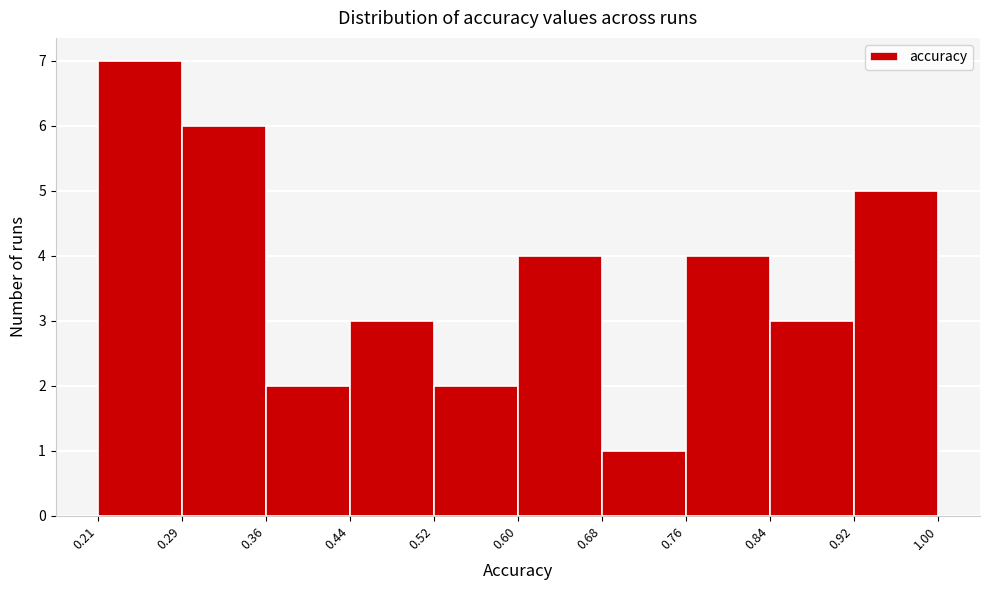

Reading left to right, list every bar in this chart as the range it spans on the x-axis followed by its height. The values are not printed on the chart, so give them approximately, as read against the axis.

0.21 to 0.29: 7
0.29 to 0.36: 6
0.36 to 0.44: 2
0.44 to 0.52: 3
0.52 to 0.60: 2
0.60 to 0.68: 4
0.68 to 0.76: 1
0.76 to 0.84: 4
0.84 to 0.92: 3
0.92 to 1.00: 5